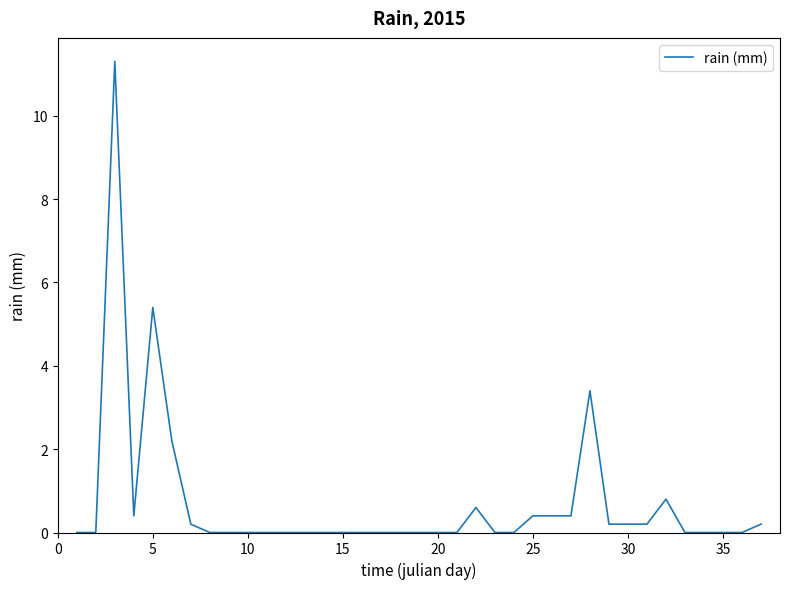

How many lines are shown in the chart?

1